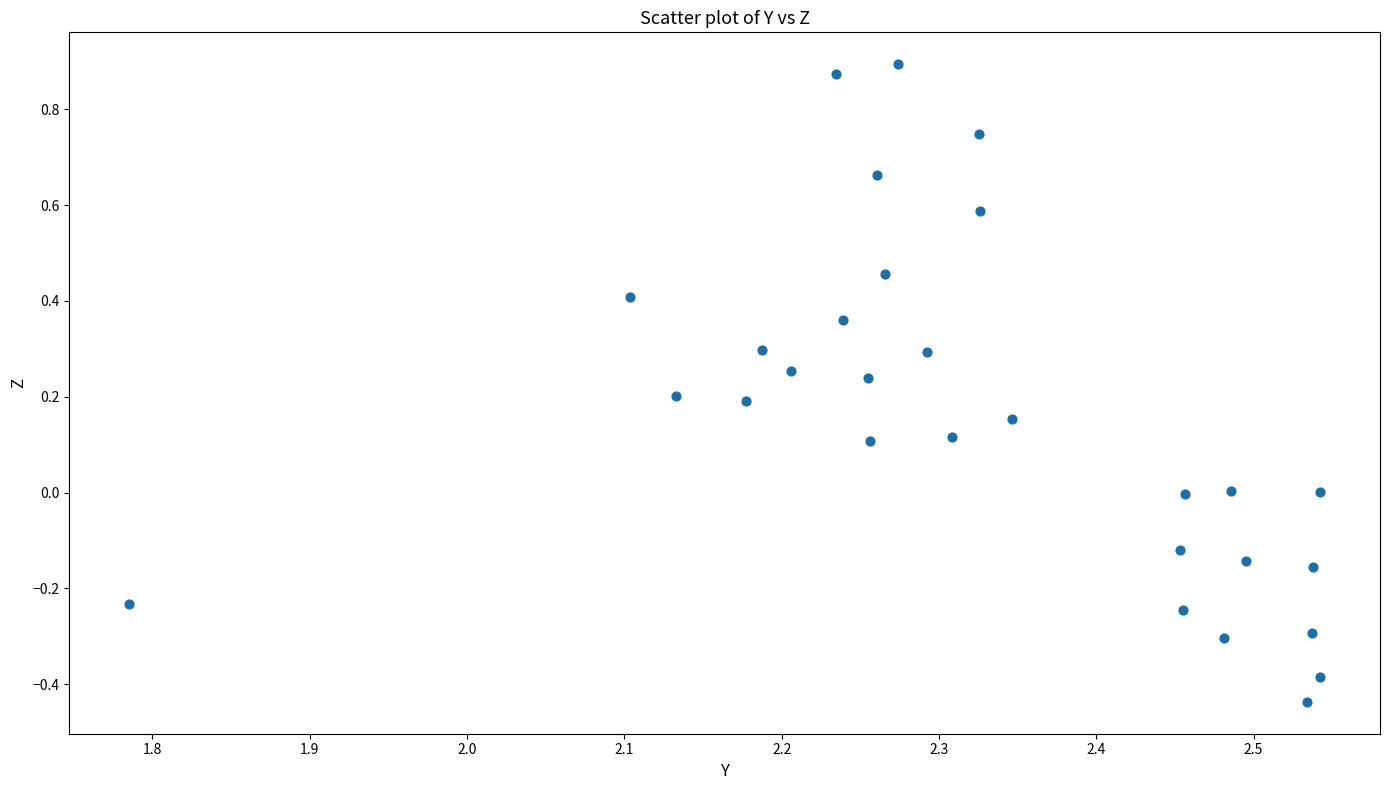

What is the range of X values (max minus min)?

0.8